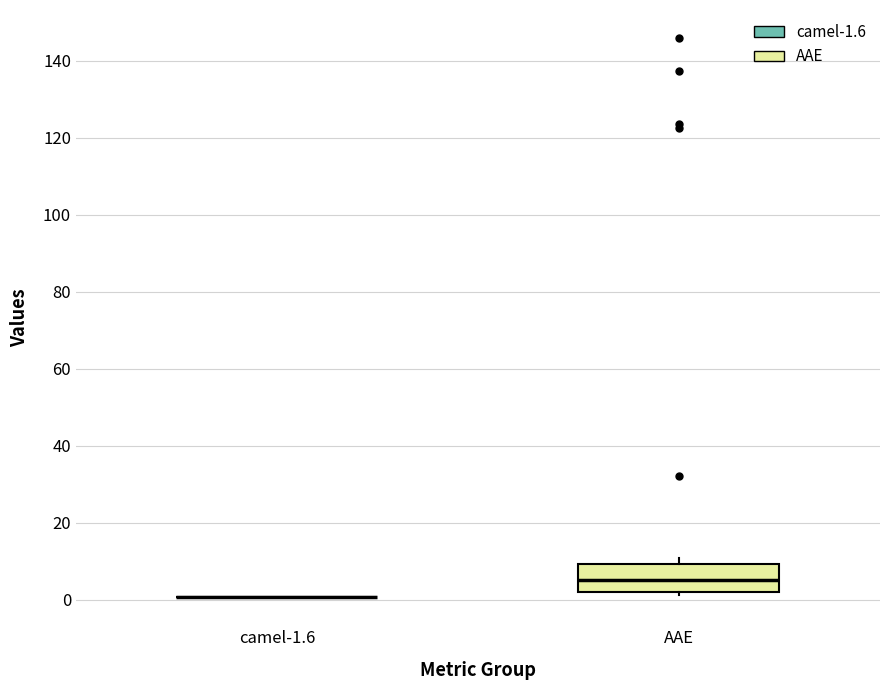

Where is the upper edge of the box for AAE on the y-axis? The values are not printed on the chart, so give them approximately, as read against the axis.

10